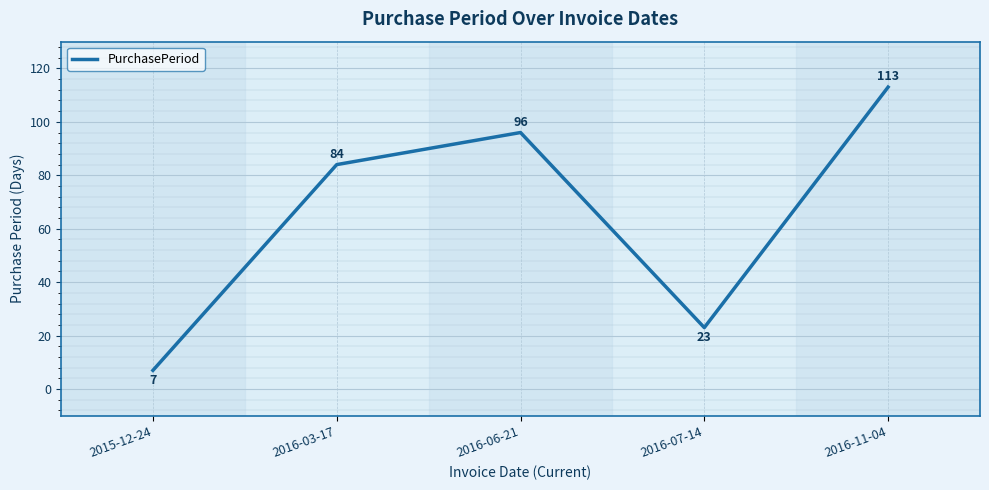

How many values are below 84?

2